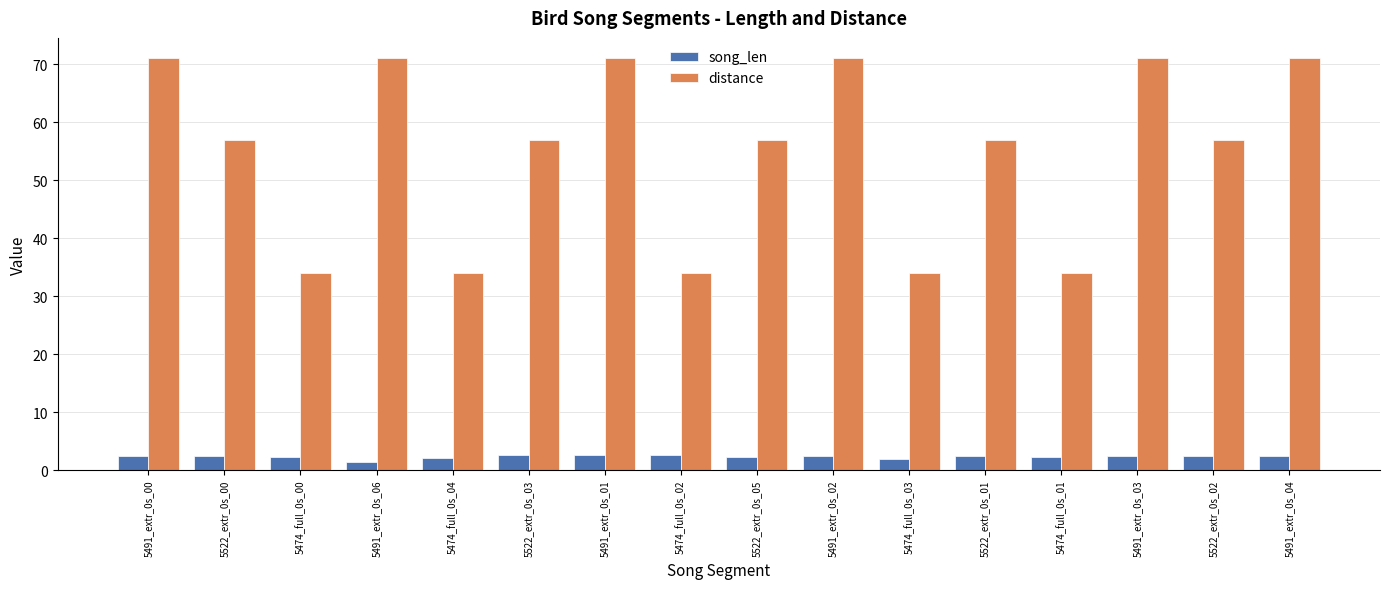

Which series has the widest spread of values?

distance